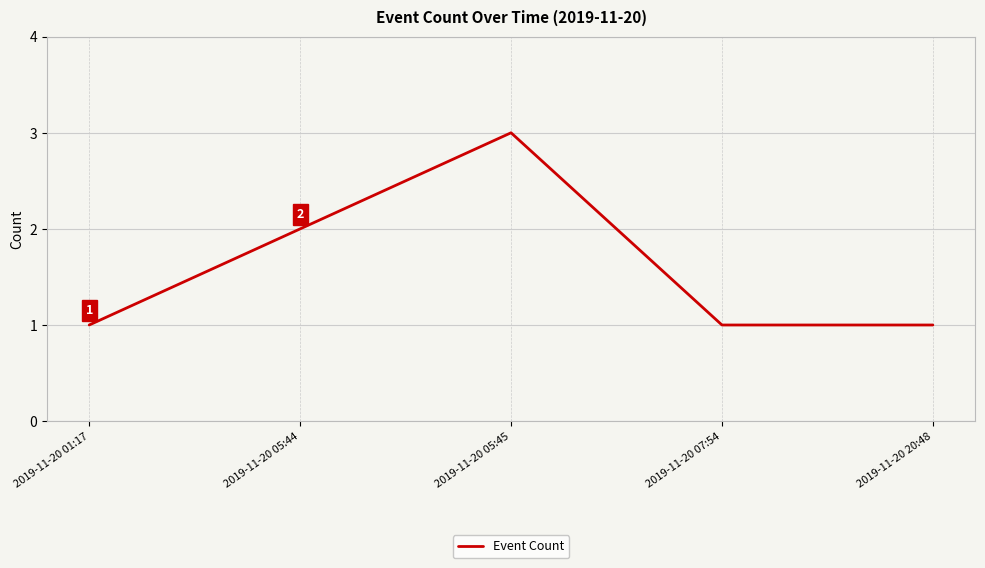

True or false: the data shows 0 at 2019-11-20 07:54.

False